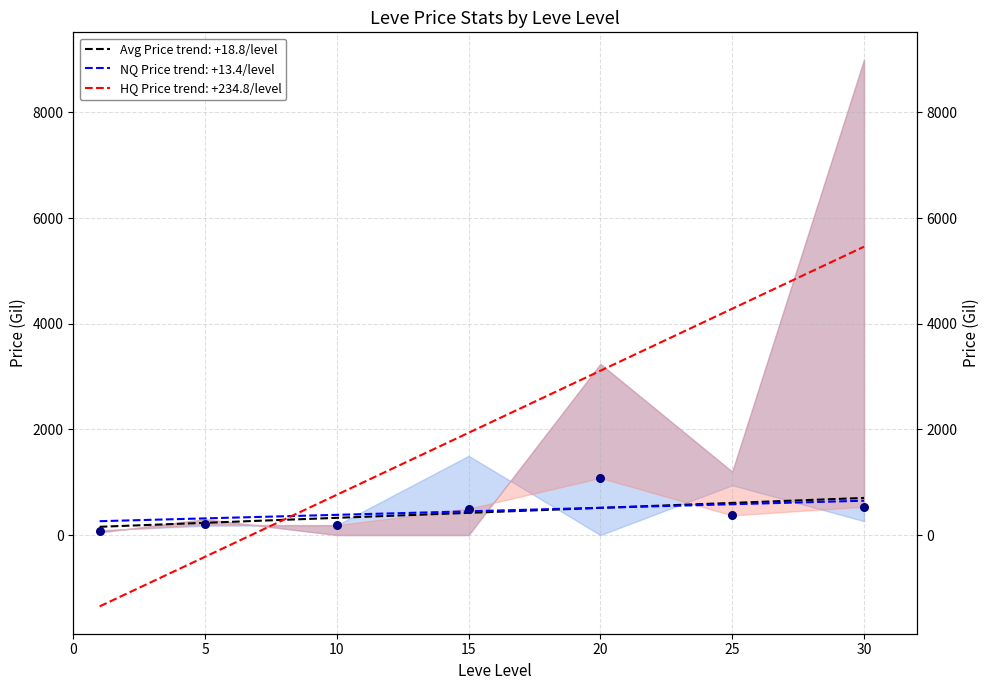

What is the total value across all series at 25?

5475.7